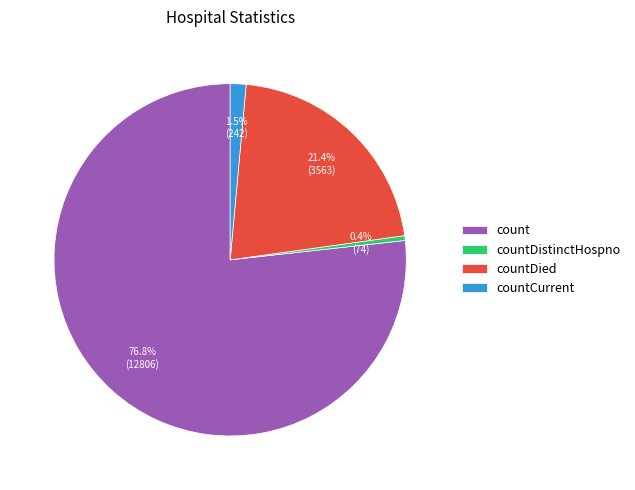

Combined, what portion of the pie is countDied and countDistinctHospno?

21.8%